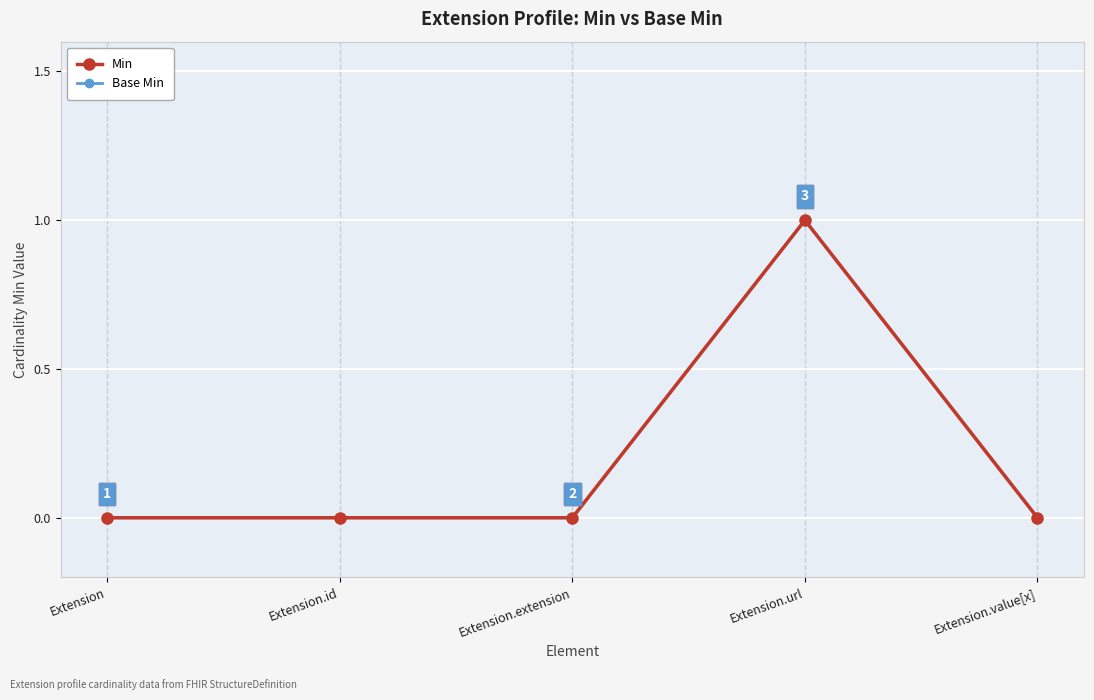

True or false: Min and Base Min cross at least once.

False